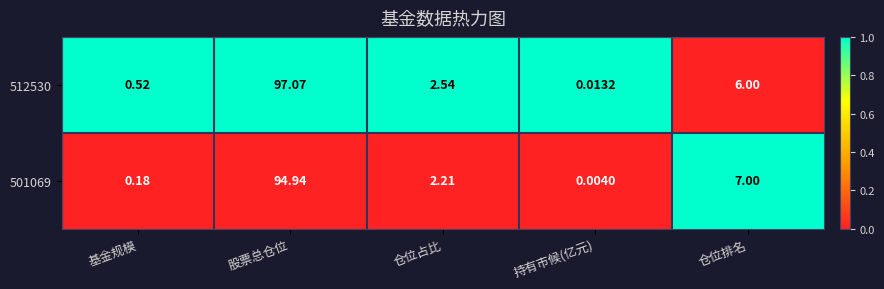

At which category is the sum across all series the highest?

股票总仓位